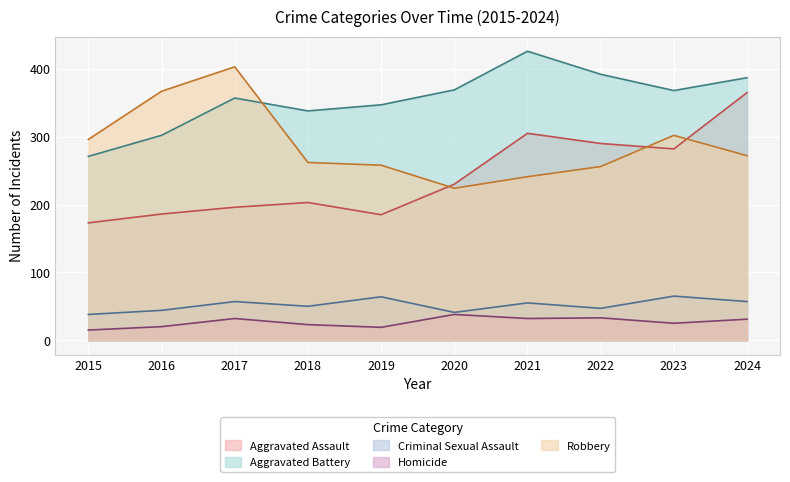

Read the Criminal Sexual Assault value at 2021.

55